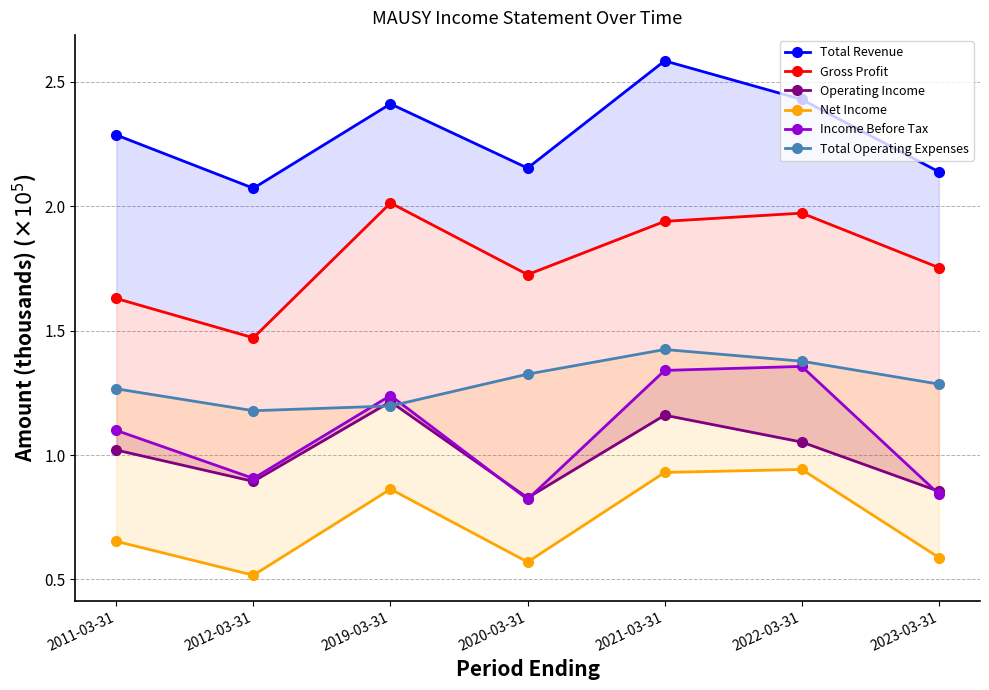

How many values in the Operating Income series are below 1?

3